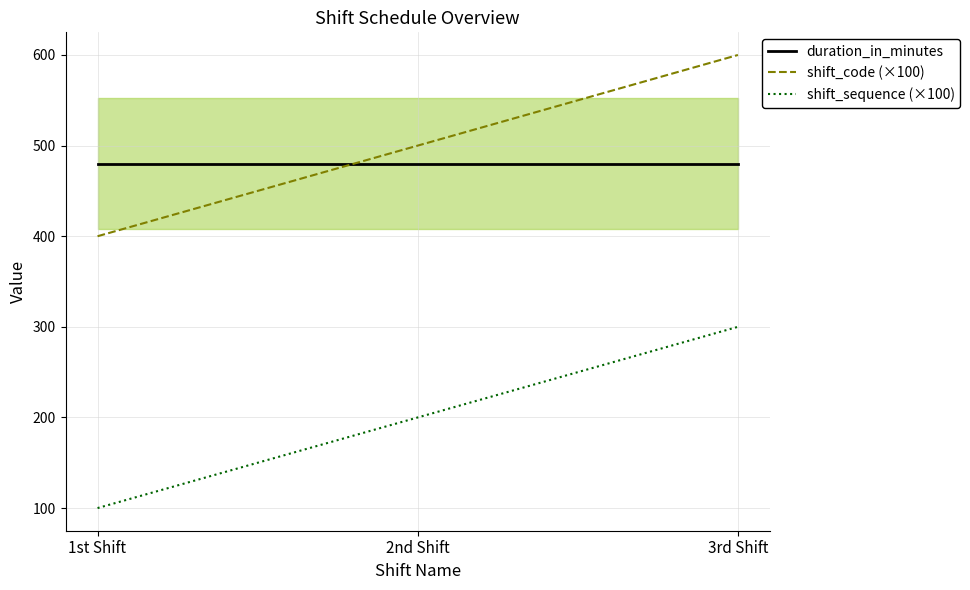

How many data points does each series have?

3